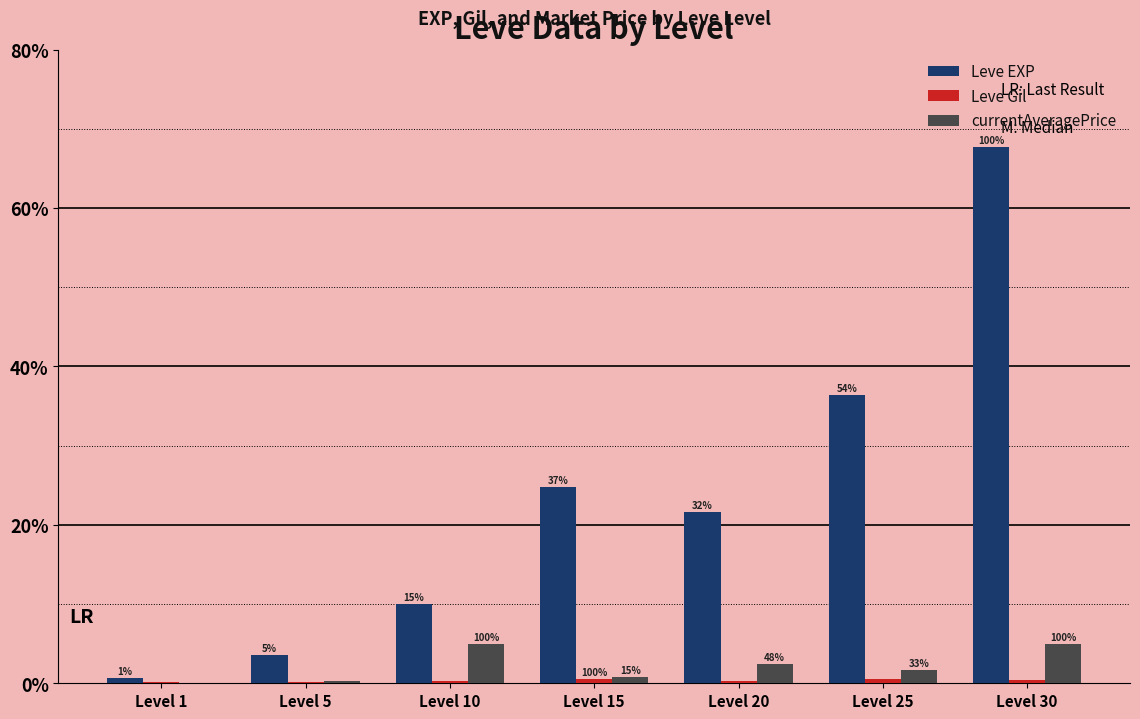

What is the highest value of the currentAveragePrice series?

5000.0